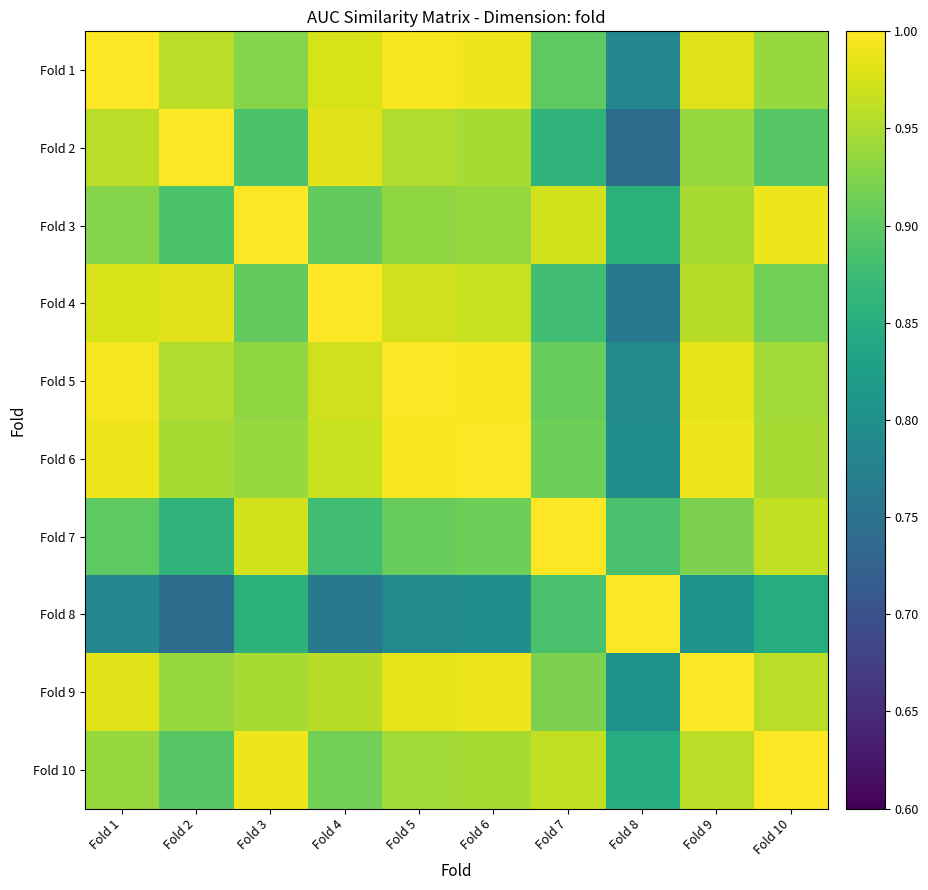

Reading right to left, what are all the values shown in this chart?

Fold 1: Fold 10=0.9	Fold 9=1.0	Fold 8=0.8	Fold 7=0.9	Fold 6=1.0	Fold 5=1.0	Fold 4=1.0	Fold 3=0.9	Fold 2=1.0	Fold 1=1.0
Fold 2: Fold 10=0.9	Fold 9=0.9	Fold 8=0.7	Fold 7=0.9	Fold 6=0.9	Fold 5=1.0	Fold 4=1.0	Fold 3=0.9	Fold 2=1.0	Fold 1=1.0
Fold 3: Fold 10=1.0	Fold 9=0.9	Fold 8=0.9	Fold 7=1.0	Fold 6=0.9	Fold 5=0.9	Fold 4=0.9	Fold 3=1.0	Fold 2=0.9	Fold 1=0.9
Fold 4: Fold 10=0.9	Fold 9=1.0	Fold 8=0.8	Fold 7=0.9	Fold 6=1.0	Fold 5=1.0	Fold 4=1.0	Fold 3=0.9	Fold 2=1.0	Fold 1=1.0
Fold 5: Fold 10=0.9	Fold 9=1.0	Fold 8=0.8	Fold 7=0.9	Fold 6=1.0	Fold 5=1.0	Fold 4=1.0	Fold 3=0.9	Fold 2=1.0	Fold 1=1.0
Fold 6: Fold 10=0.9	Fold 9=1.0	Fold 8=0.8	Fold 7=0.9	Fold 6=1.0	Fold 5=1.0	Fold 4=1.0	Fold 3=0.9	Fold 2=0.9	Fold 1=1.0
Fold 7: Fold 10=1.0	Fold 9=0.9	Fold 8=0.9	Fold 7=1.0	Fold 6=0.9	Fold 5=0.9	Fold 4=0.9	Fold 3=1.0	Fold 2=0.9	Fold 1=0.9
Fold 8: Fold 10=0.8	Fold 9=0.8	Fold 8=1.0	Fold 7=0.9	Fold 6=0.8	Fold 5=0.8	Fold 4=0.8	Fold 3=0.9	Fold 2=0.7	Fold 1=0.8
Fold 9: Fold 10=1.0	Fold 9=1.0	Fold 8=0.8	Fold 7=0.9	Fold 6=1.0	Fold 5=1.0	Fold 4=1.0	Fold 3=0.9	Fold 2=0.9	Fold 1=1.0
Fold 10: Fold 10=1.0	Fold 9=1.0	Fold 8=0.8	Fold 7=1.0	Fold 6=0.9	Fold 5=0.9	Fold 4=0.9	Fold 3=1.0	Fold 2=0.9	Fold 1=0.9